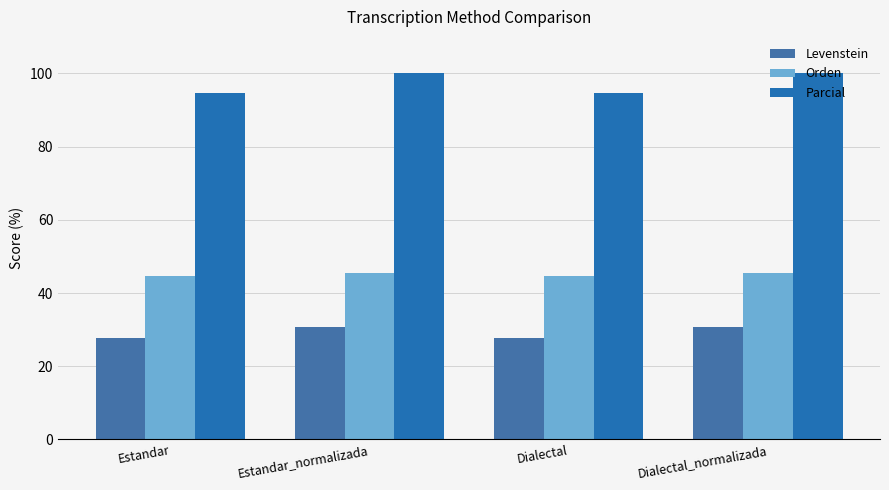

How many bars are there in each group?

3